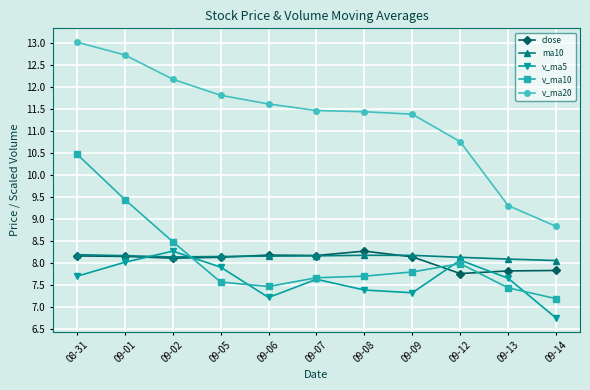

How many data points in v_ma5 are less than 7?

1